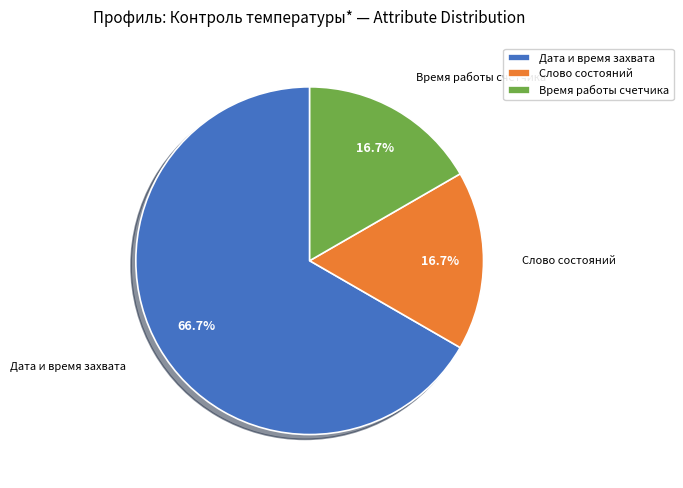

What is the smallest slice in the pie chart?

Слово состояний контроля температуры (2)